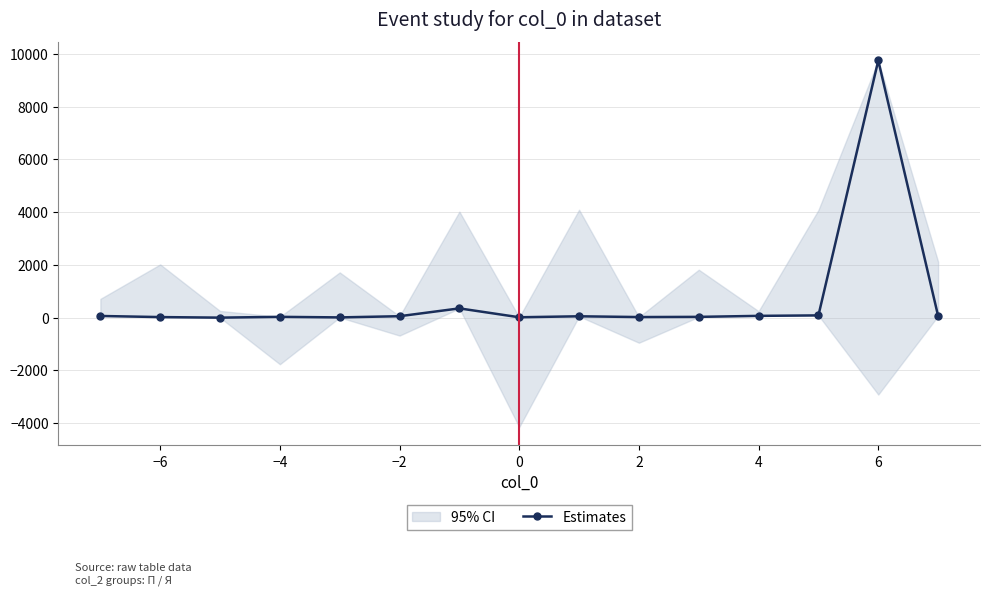

Reading right to left, extract all data points from this chart.

67	9752	87	69	31	24	53	16	353	56	11	32	2	23	65